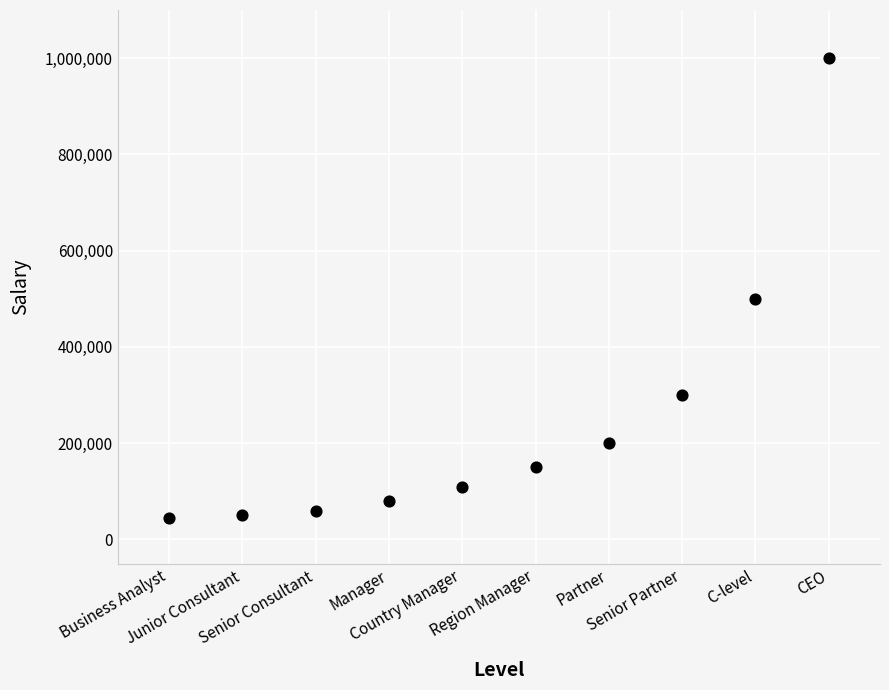

What is the range of Y values (max minus min)?

955000